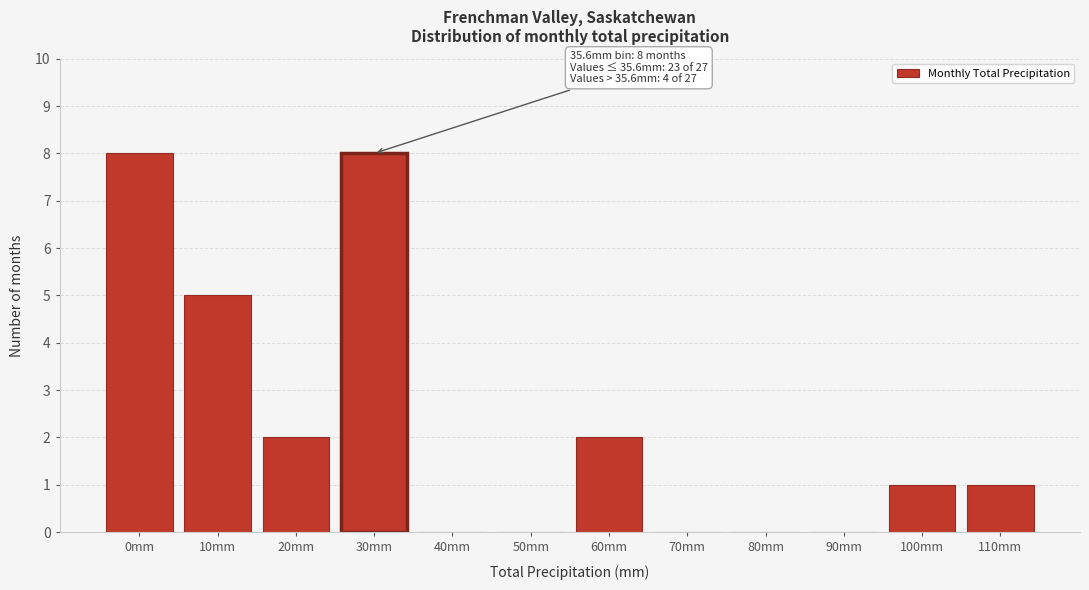

Reading left to right, what are all the values shown in this chart?

0mm=8	10mm=5	20mm=2	30mm=8	40mm=0	50mm=0	60mm=2	70mm=0	80mm=0	90mm=0	100mm=1	110mm=1